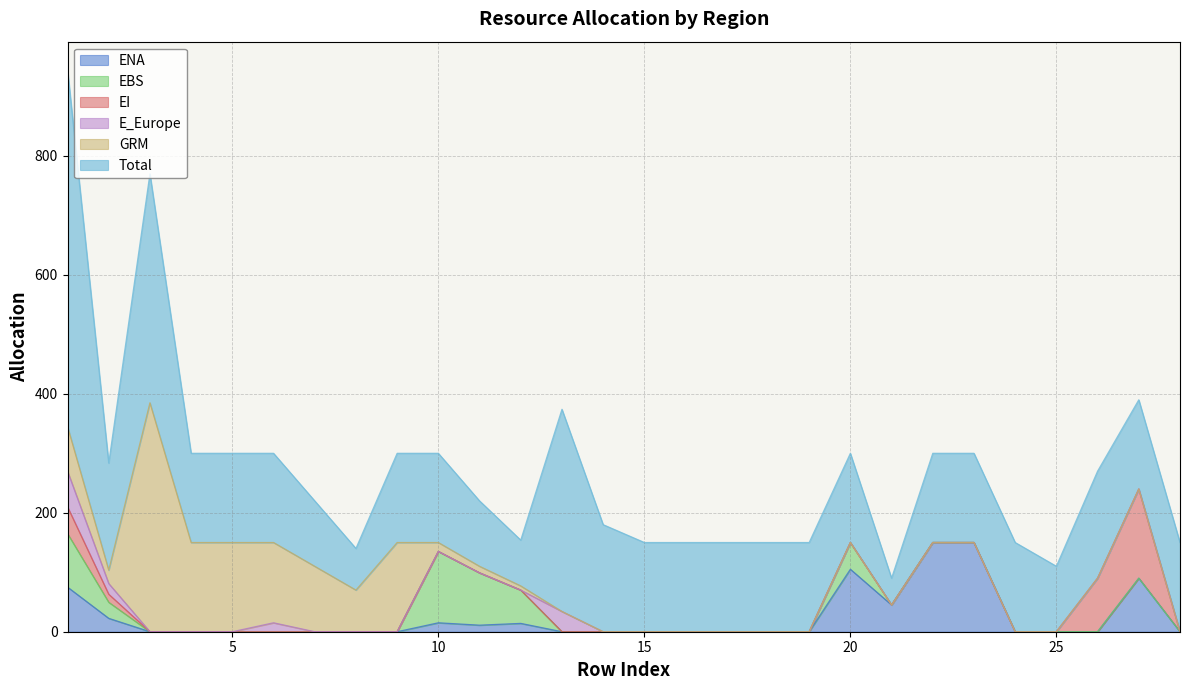

Where is the first local maximum for EI?

27